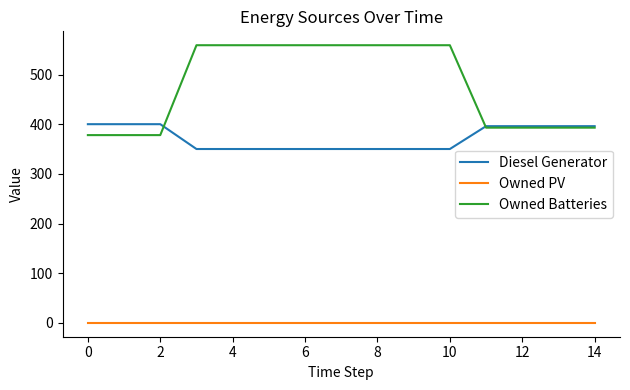

Which series has the largest total across all categories?

Owned Batteries